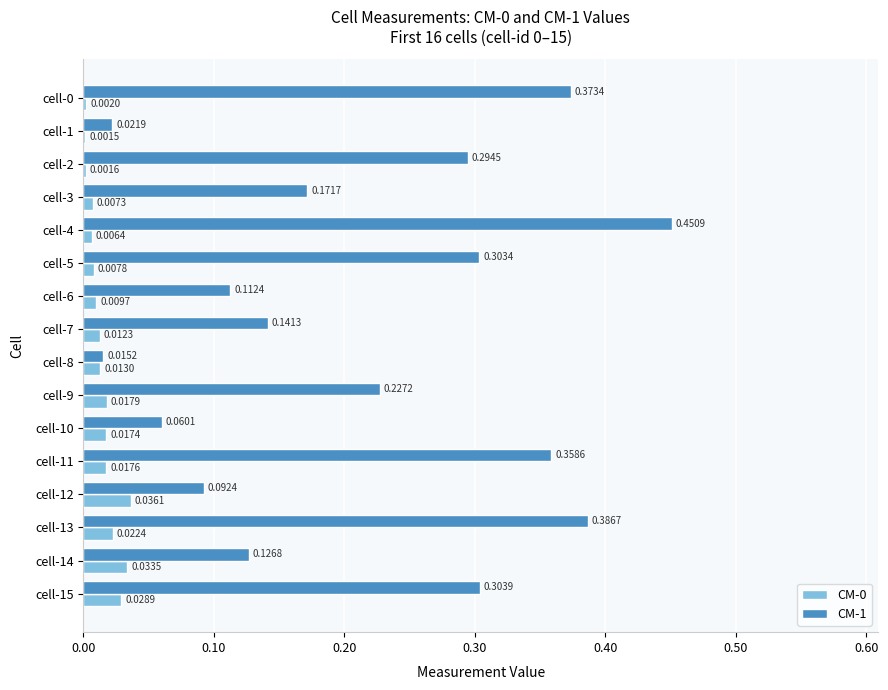

Is the value of CM-0 at cell-11 greater than the value of CM-1 at cell-10?

No